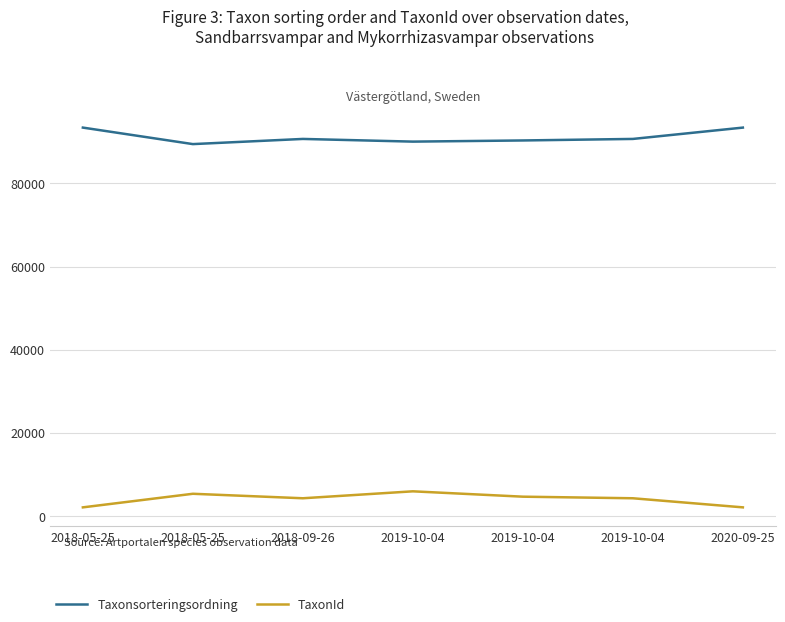

How many lines are shown in the chart?

2